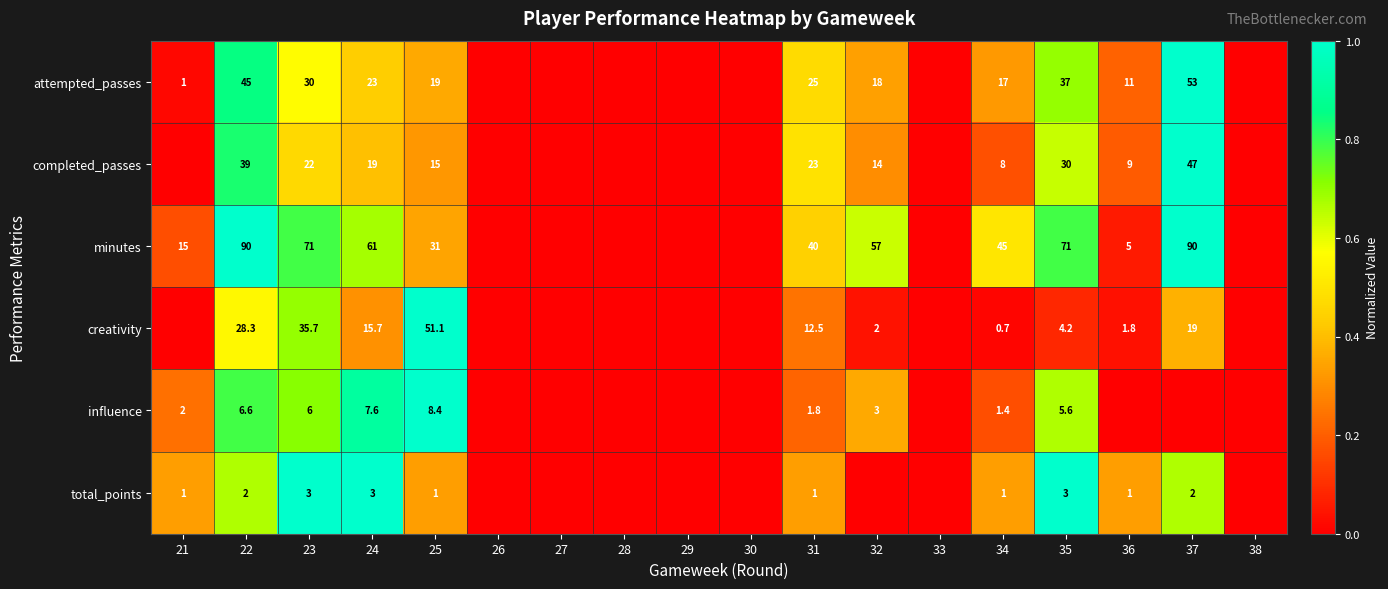

Is it true that total_points equals 0.1 at 36?

False